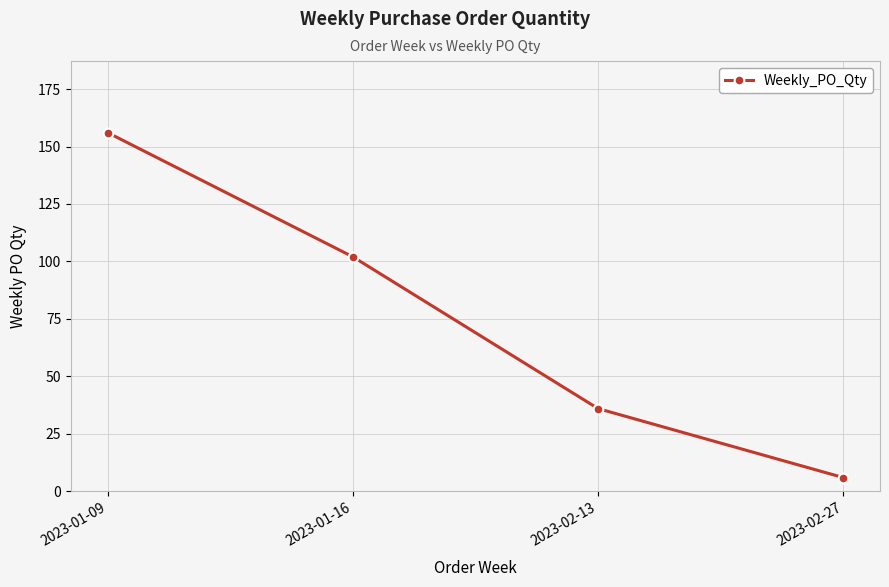

Where does the data first go above 102?

2023-01-09